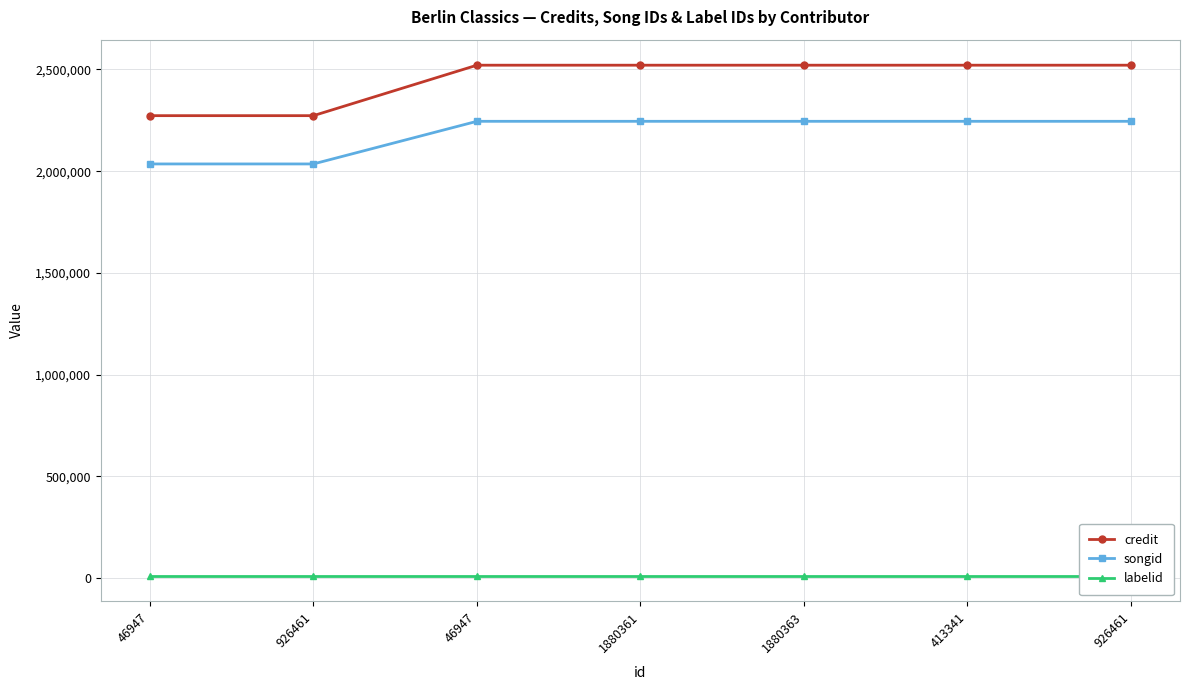

Count the number of categories in the chart.

7